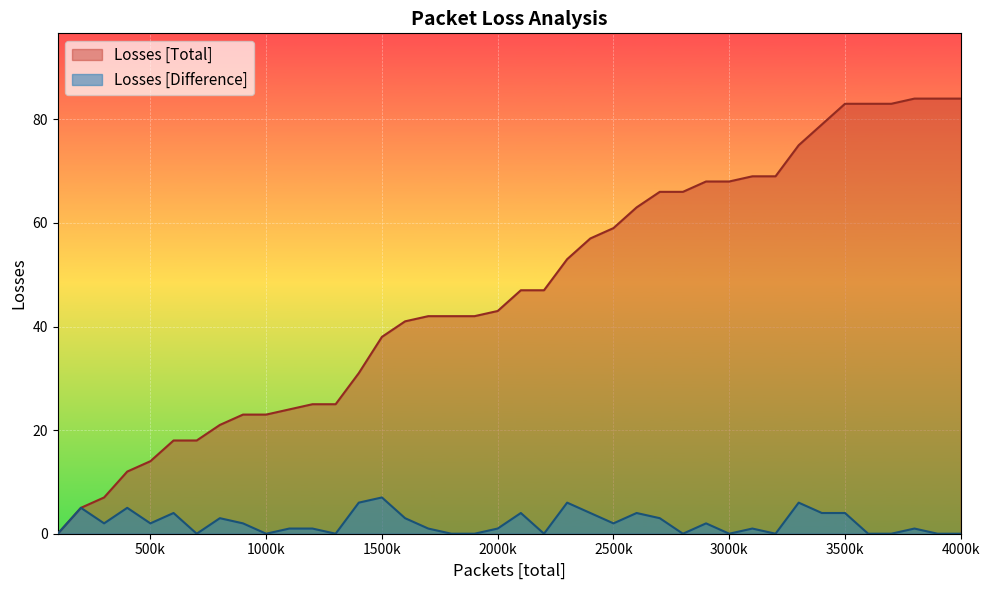

What is the difference between the Losses [Total] values at 4000k and 500k?

70